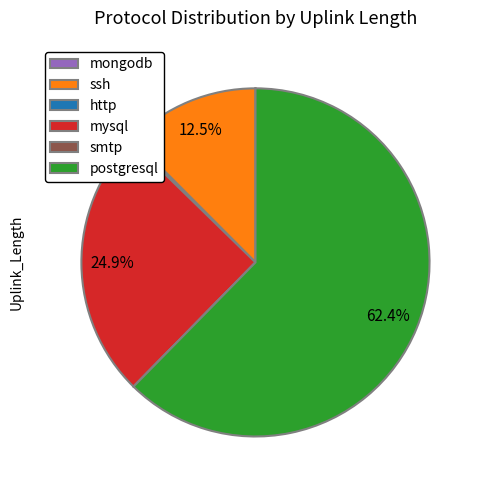

Which category has the biggest portion of the pie?

postgresql